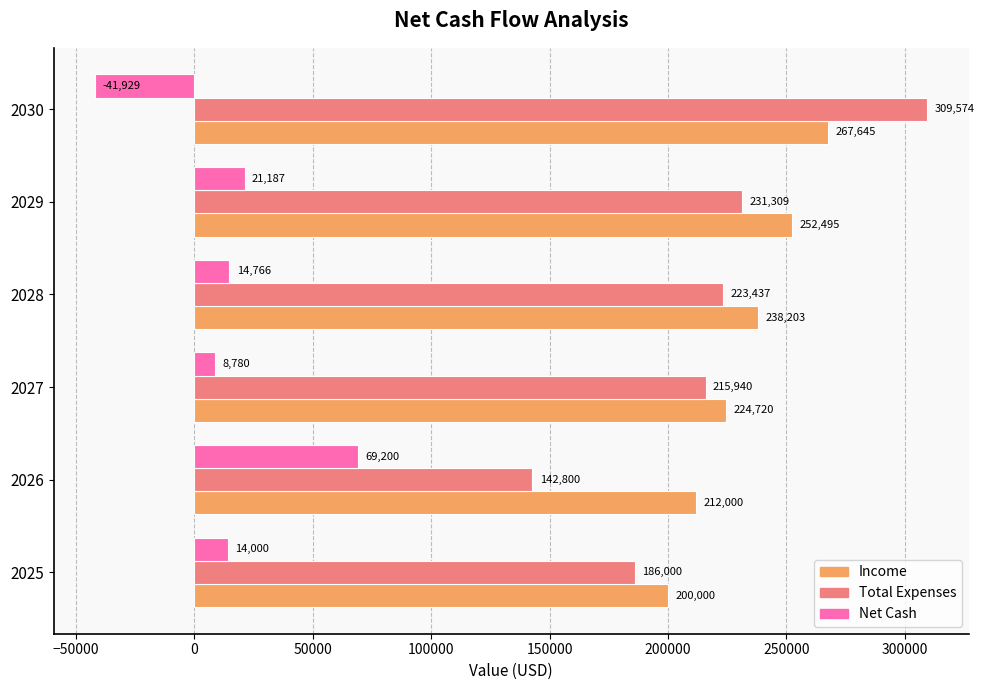

At how many categories does at least one series exceed 162211?

6